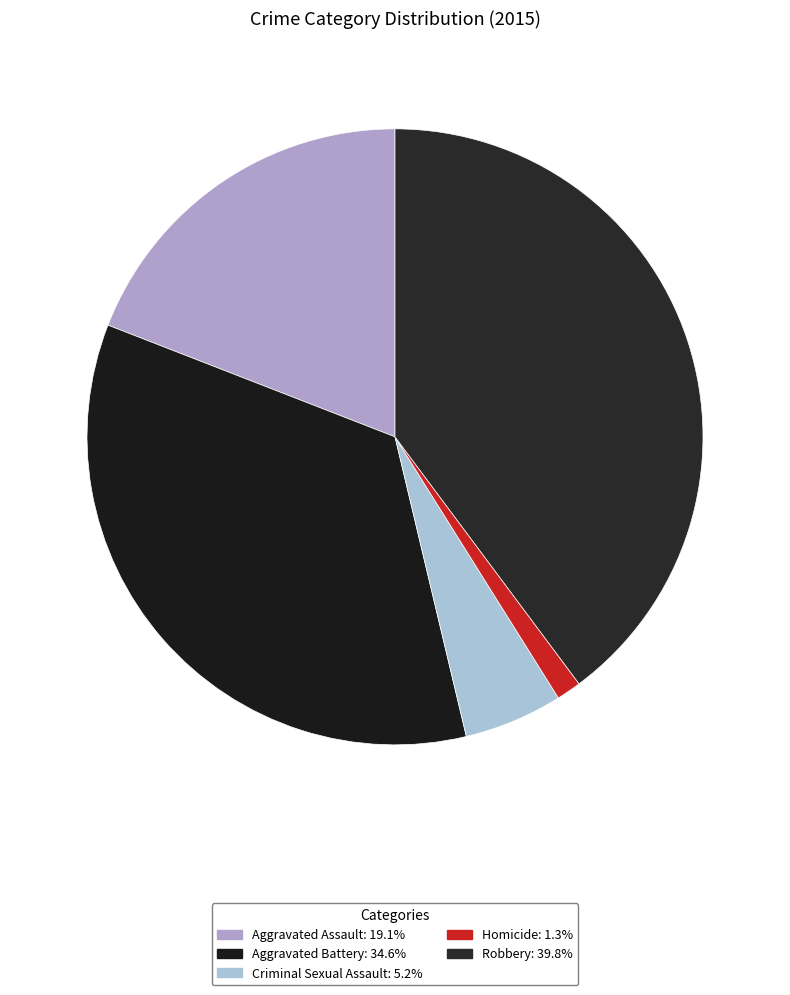

How many segments does this pie chart have?

5